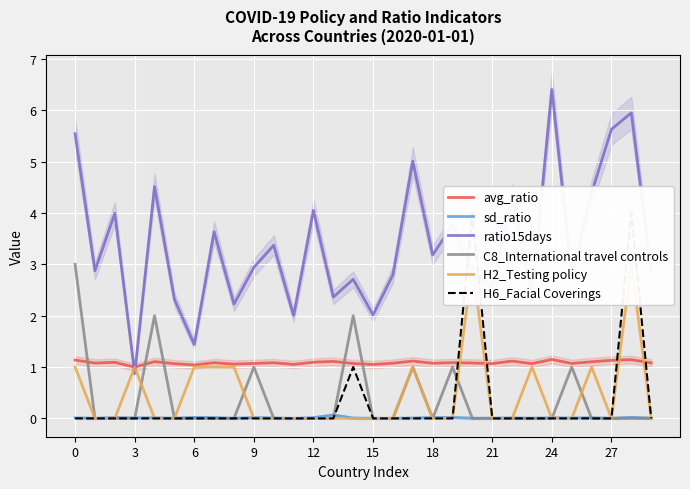

Rank the series by their maximum value, from highest to lowest.

ratio15days, H6_Facial Coverings, C8_International travel controls, H2_Testing policy, avg_ratio, sd_ratio